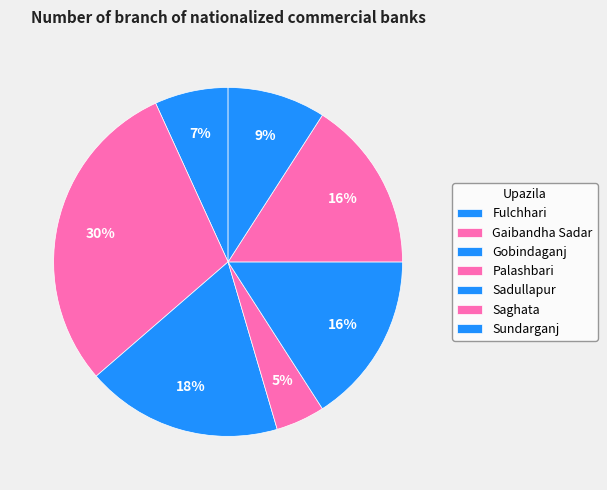

What is the smallest slice in the pie chart?

Palashbari